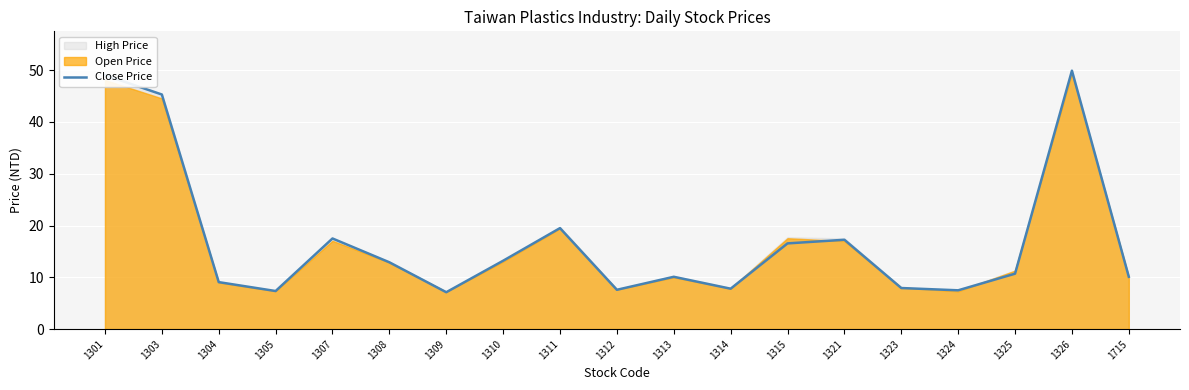

How many points are higher than both their immediate neighbors (excluding endpoints)?

5